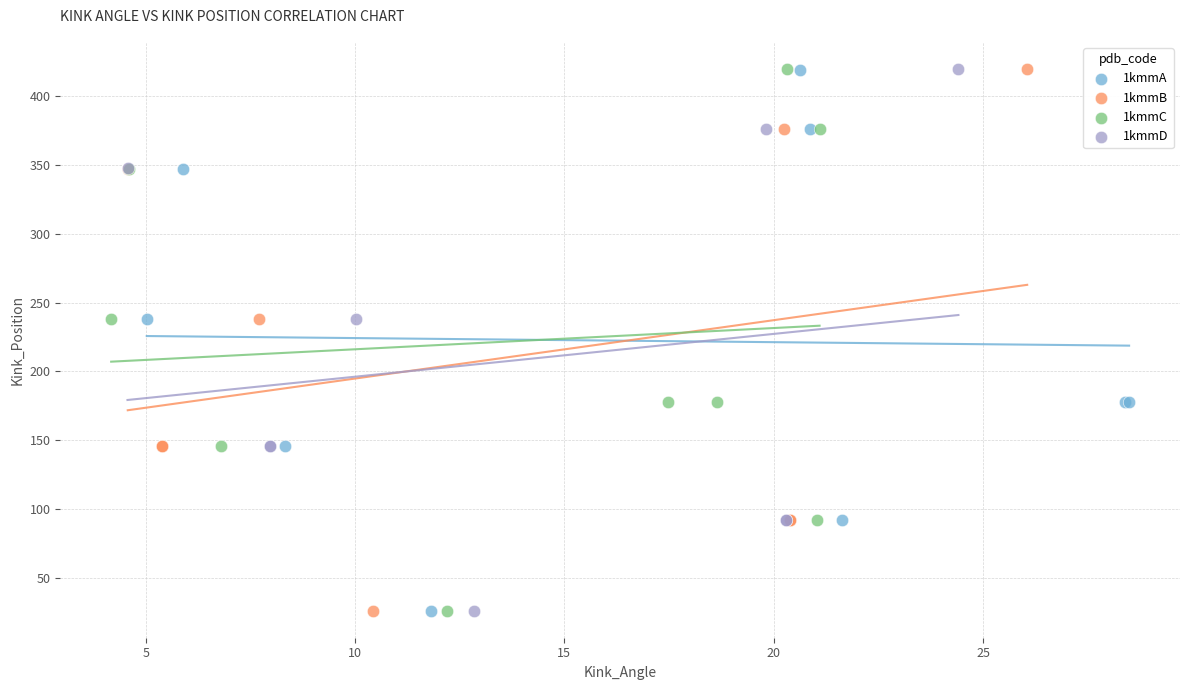

What are all the series names shown in the legend?

1kmmA, 1kmmB, 1kmmC, 1kmmD